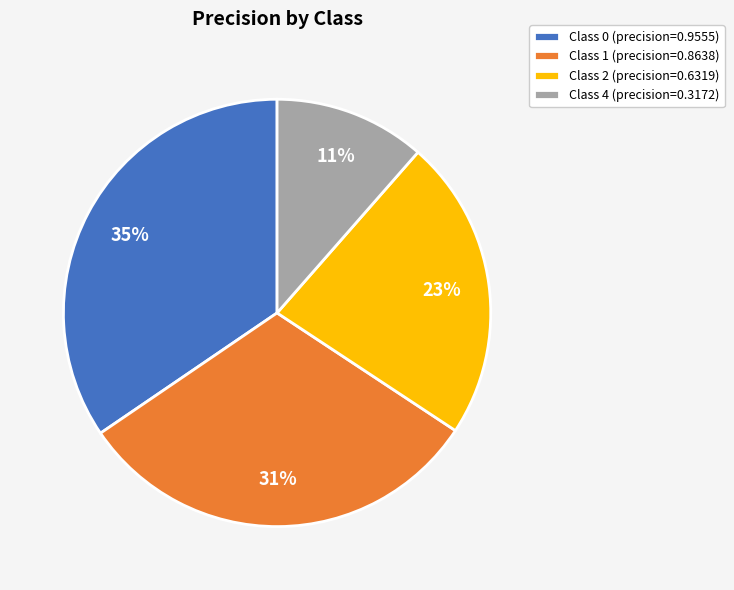

Does any single category account for the majority?

No